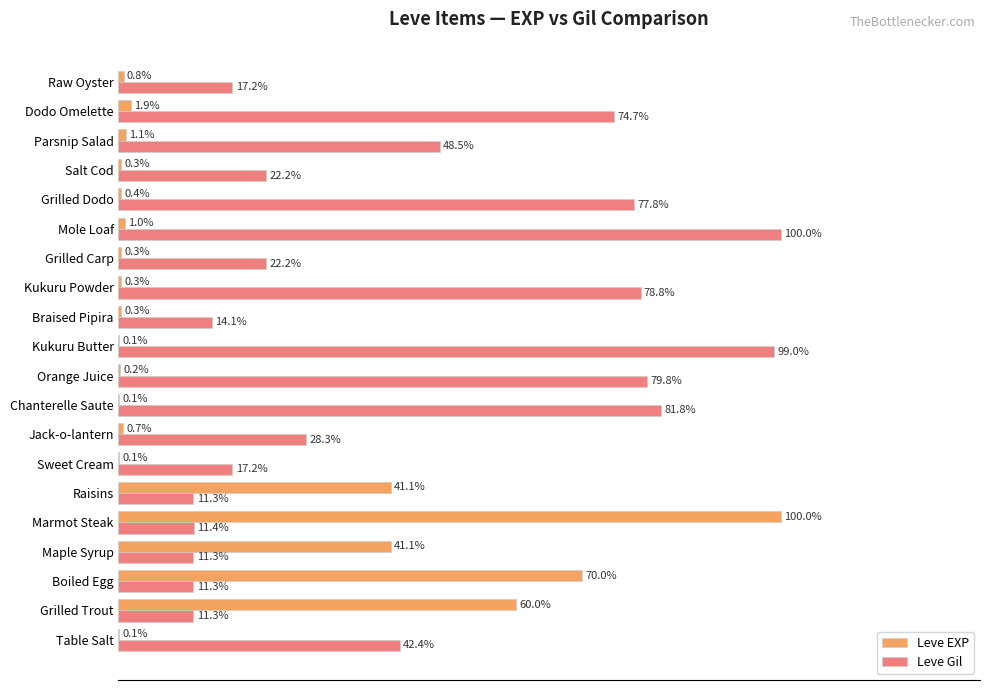

Which series changed the most between Kukuru Butter and Grilled Carp?

Leve Gil